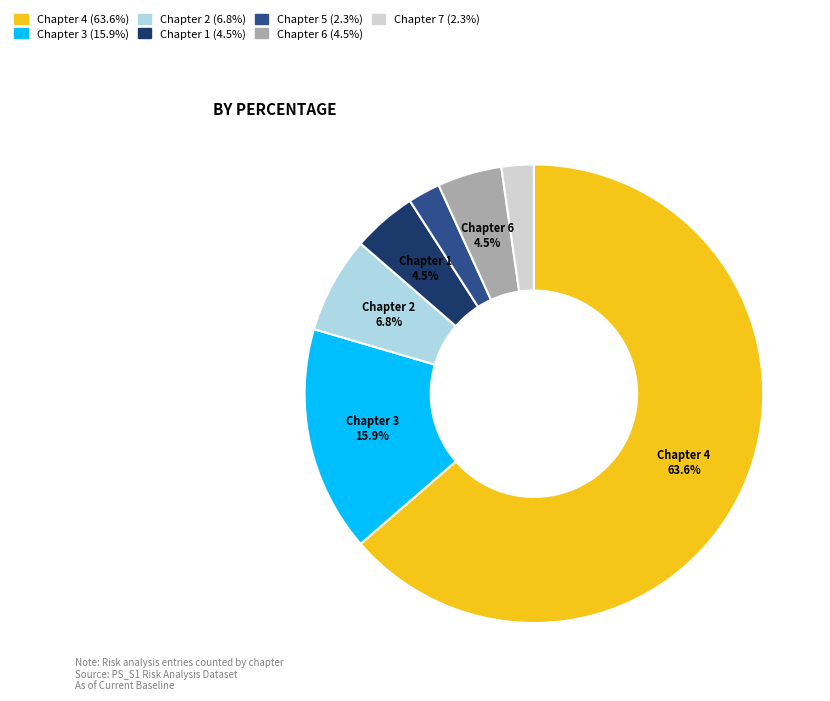

How many slices are in this pie chart?

7